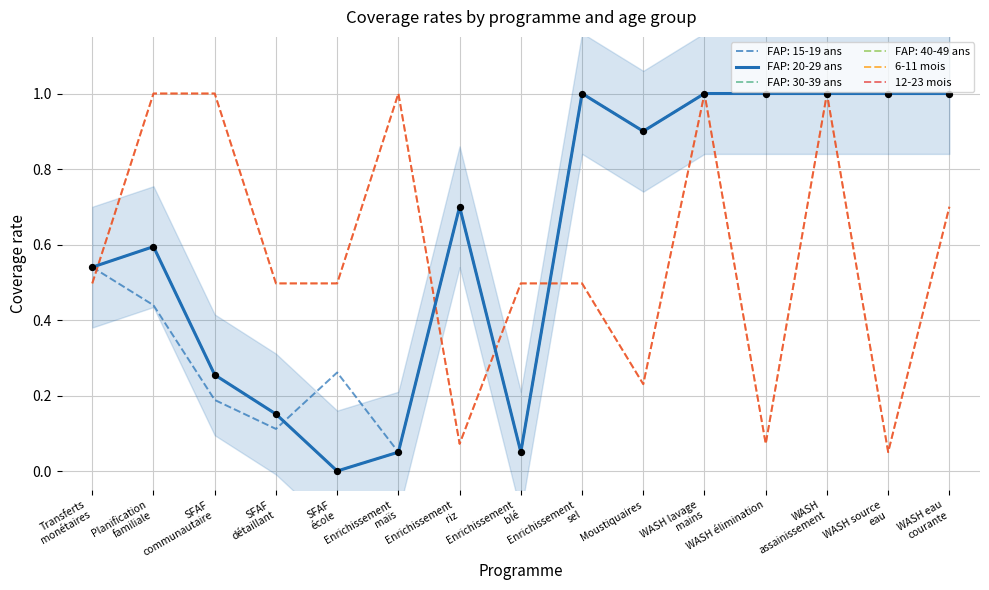

What is the total value across all series at WASH eau
courante?

1.4